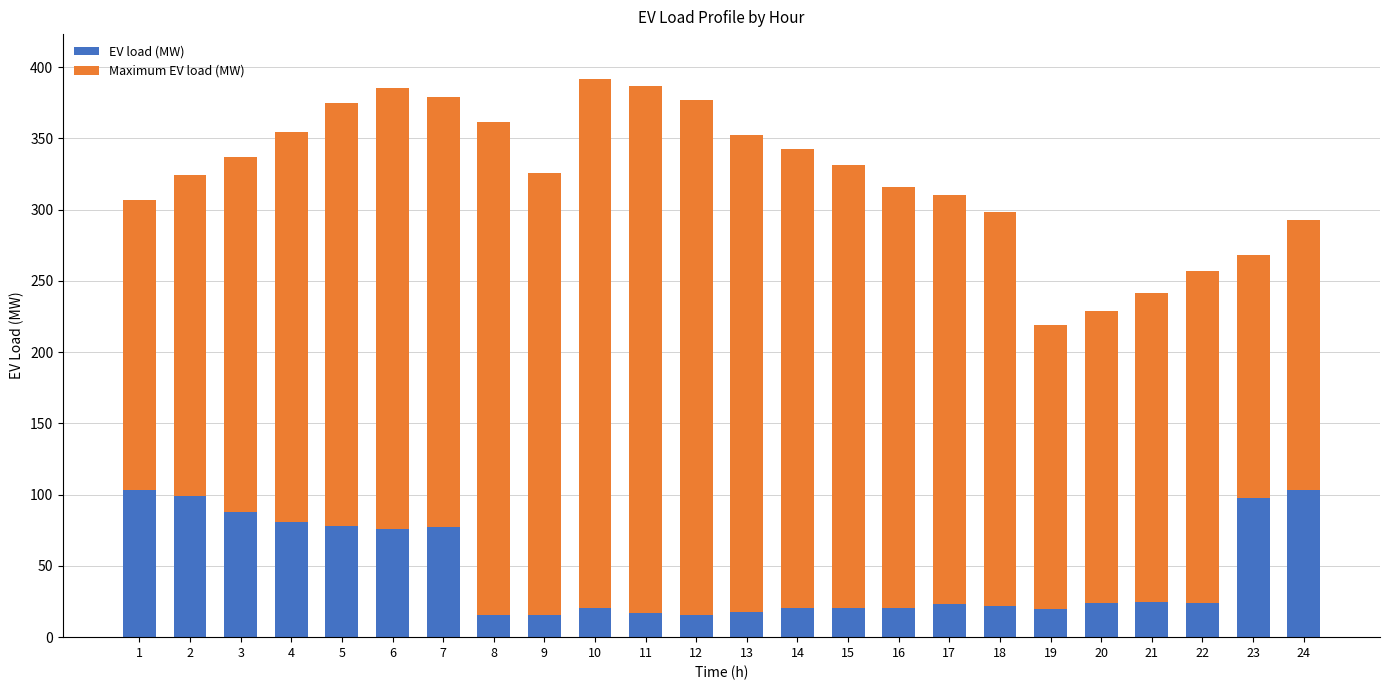

What is the total value across all series at 14?

342.6